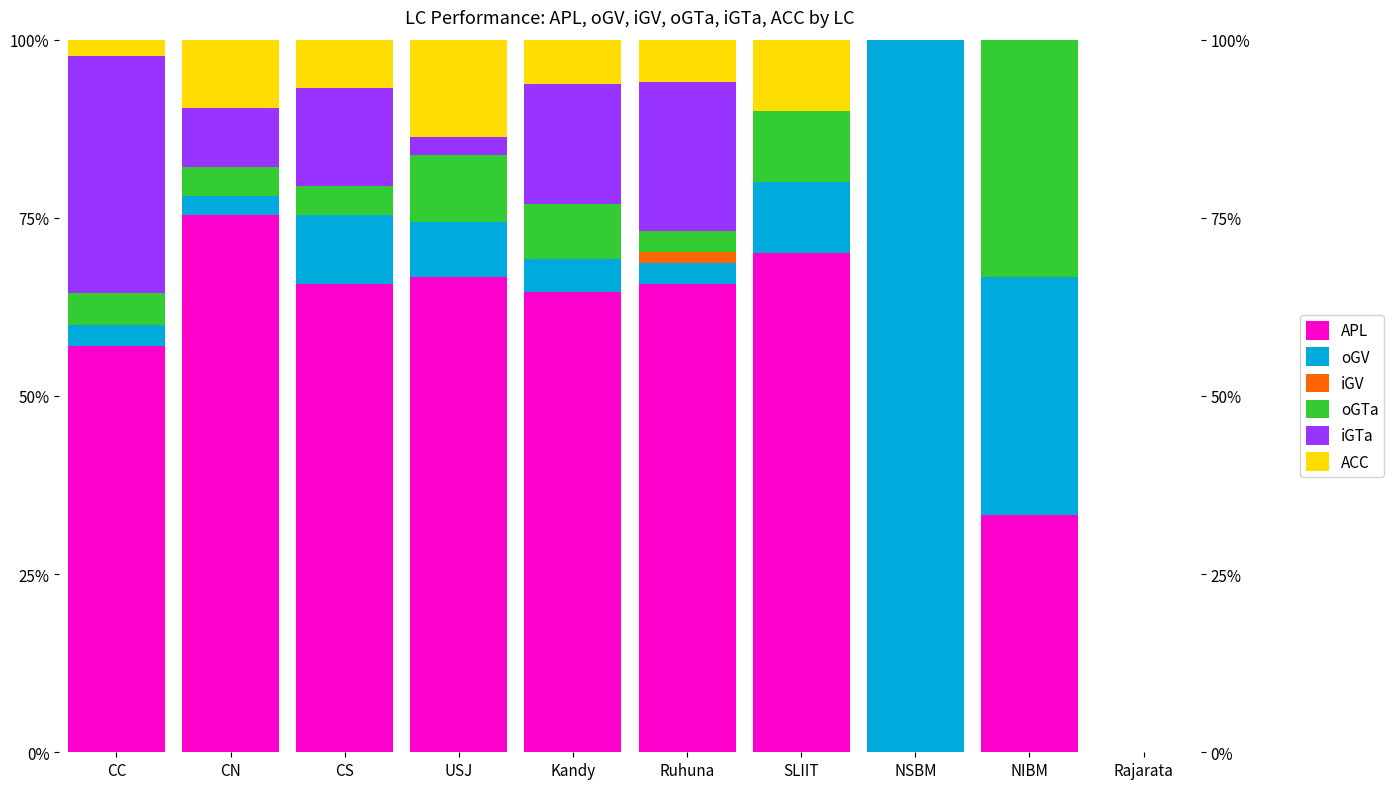

What is the total value across all series at CS?

100.0